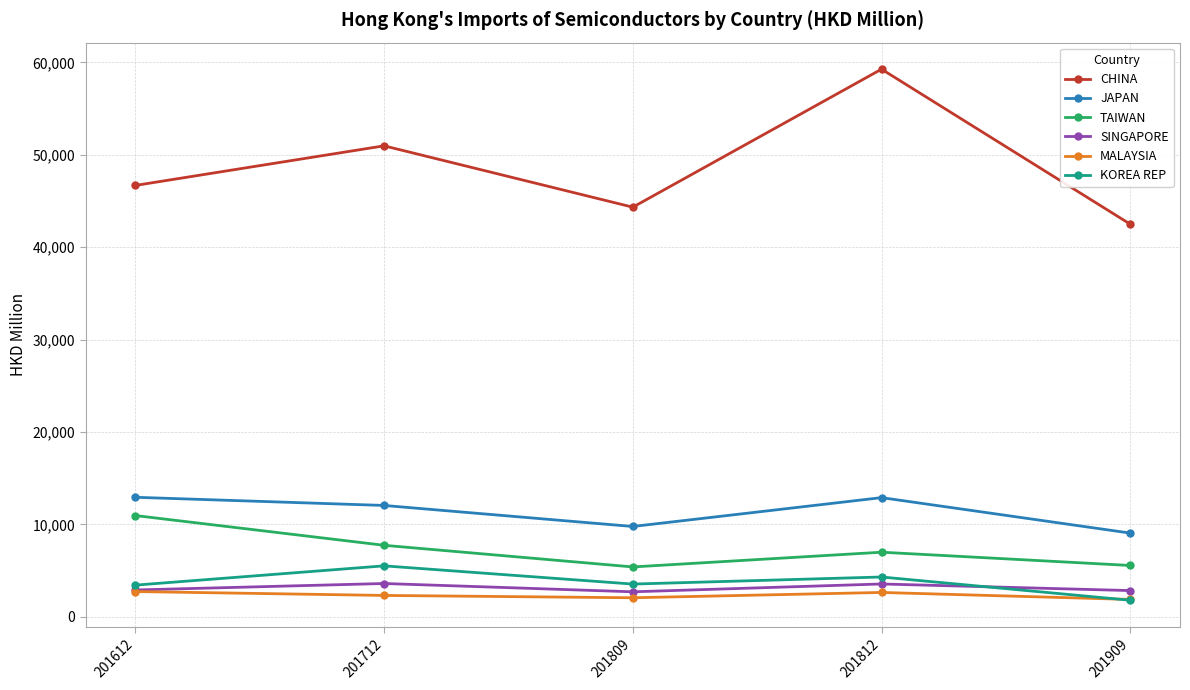

Which series has the widest spread of values?

CHINA